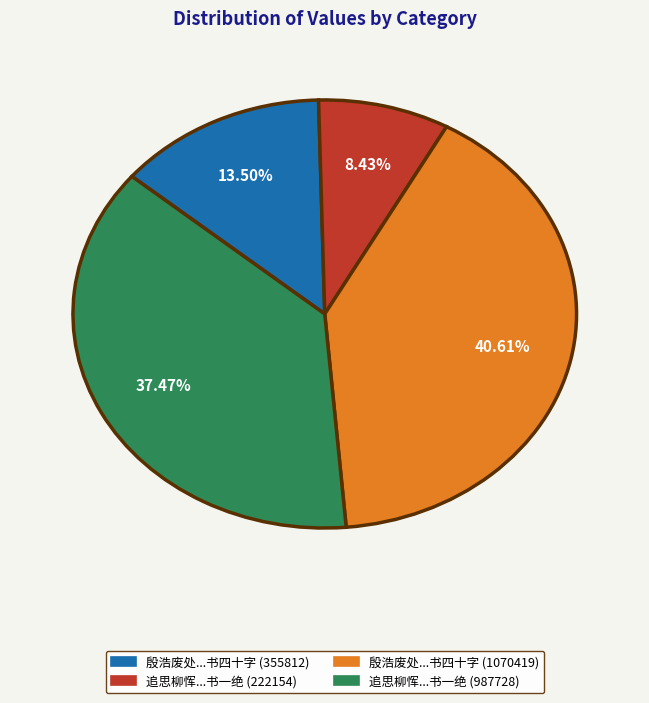

Is there a majority slice in this chart?

No